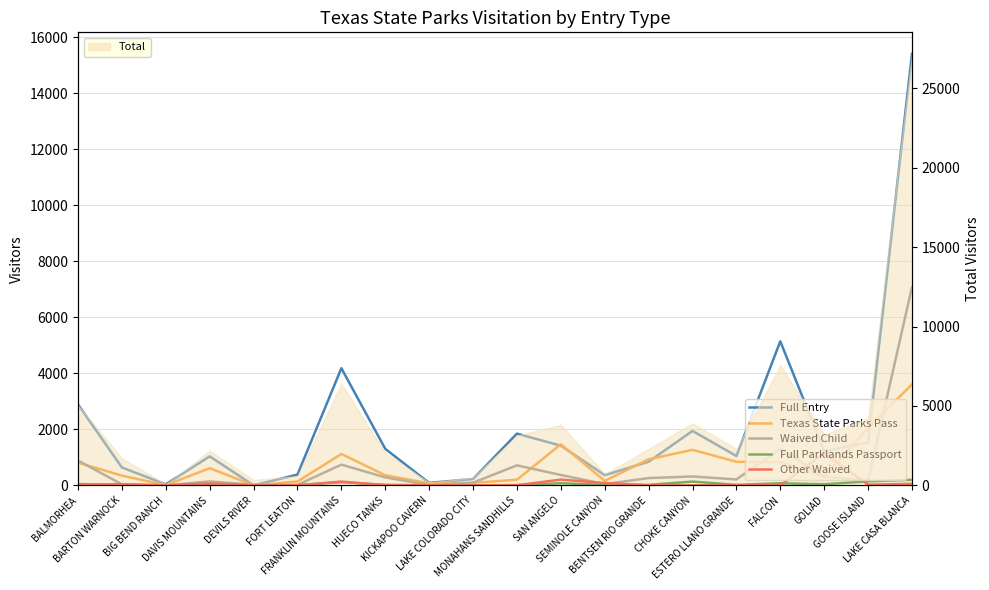

At which category is the sum across all series the highest?

LAKE CASA BLANCA